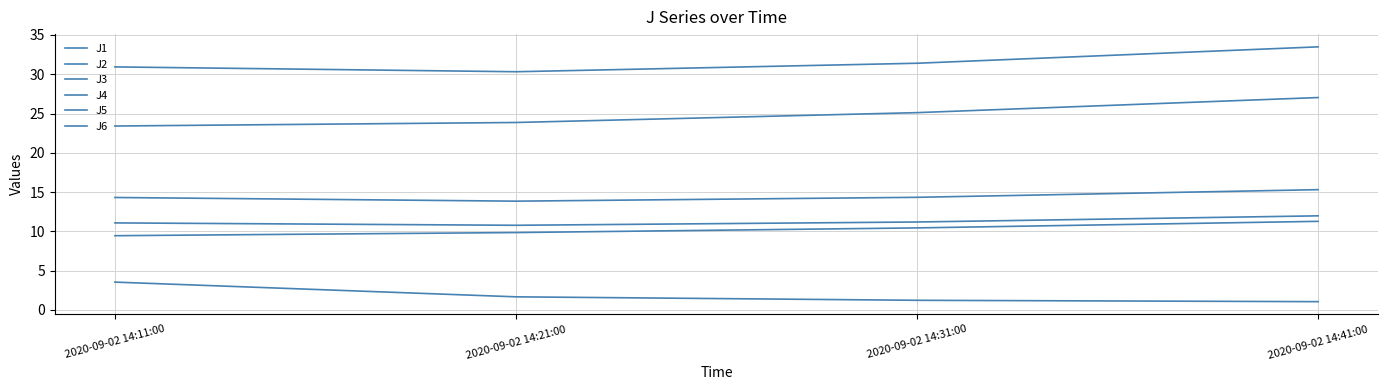

Does the chart have visible grid lines?

Yes